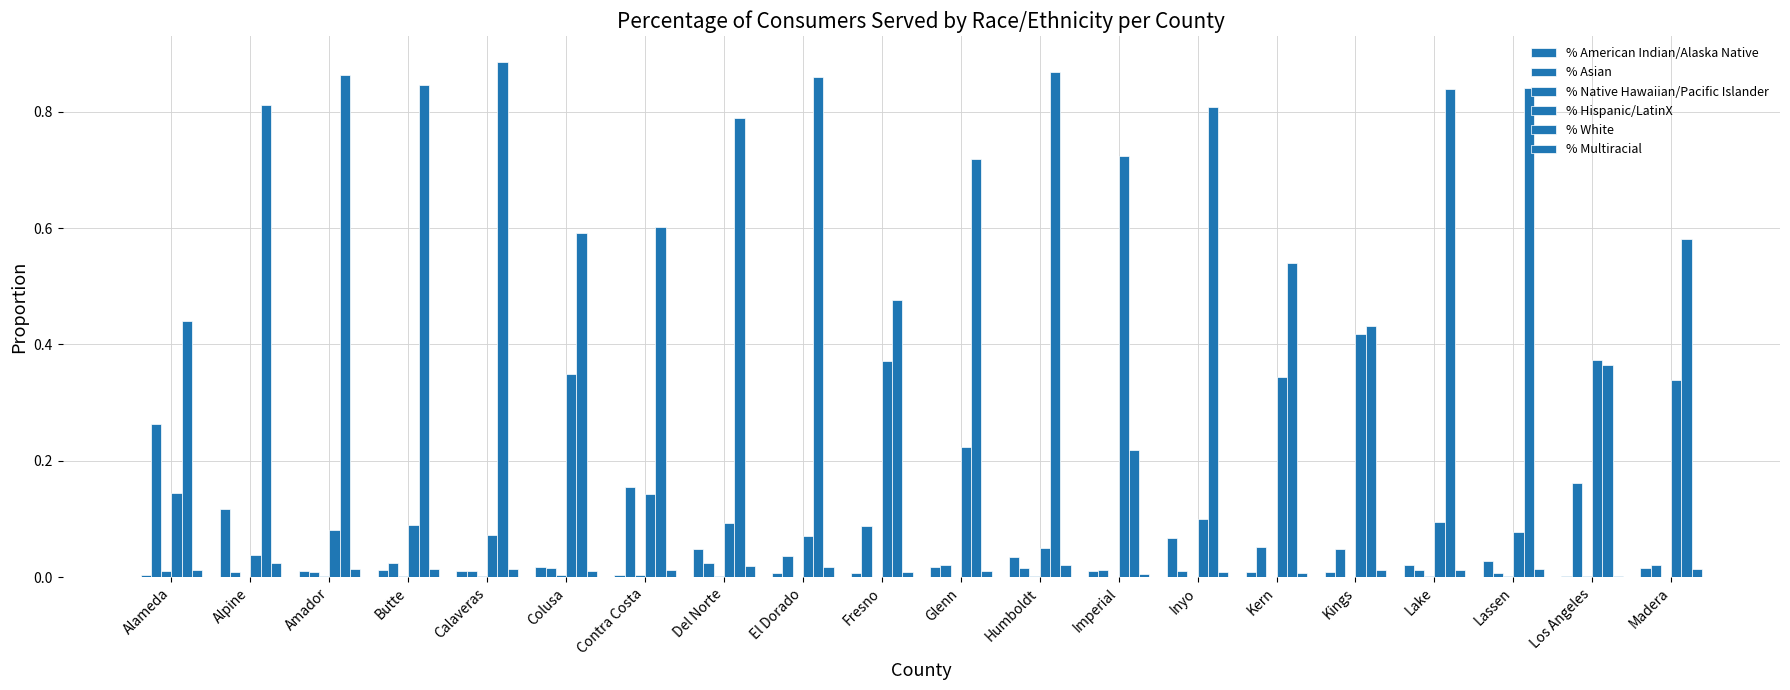

What is the label of the 9th bar from the right?

Humboldt